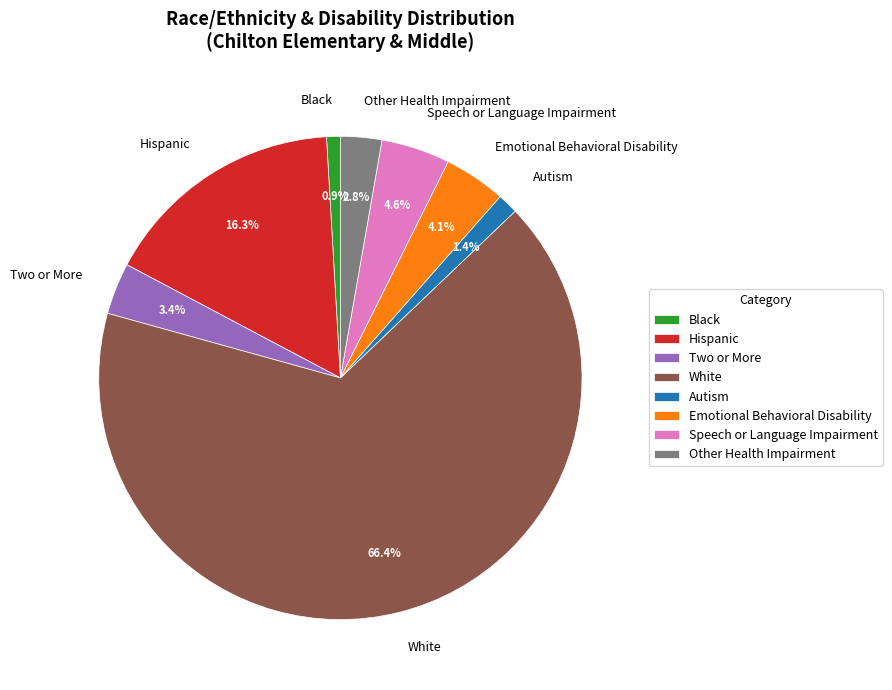

Is there any slice that represents more than half of the pie?

Yes